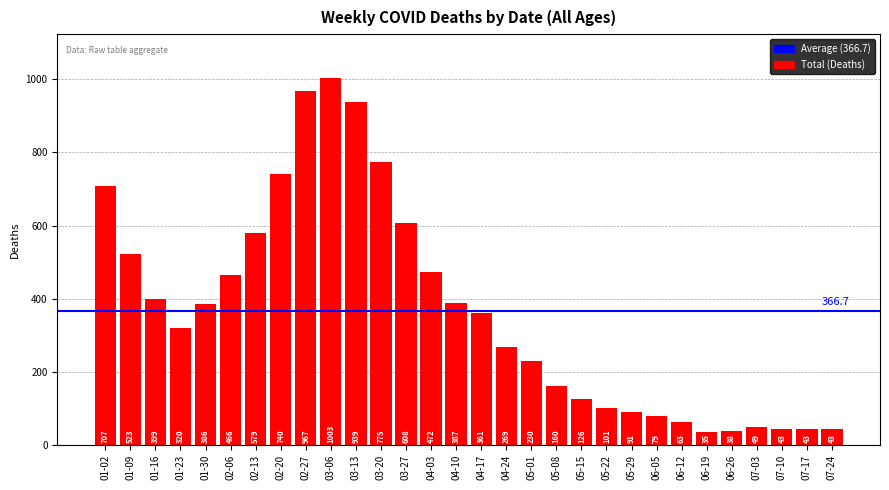

The chart shows a value of 1003 at 03-06. True or false?

True